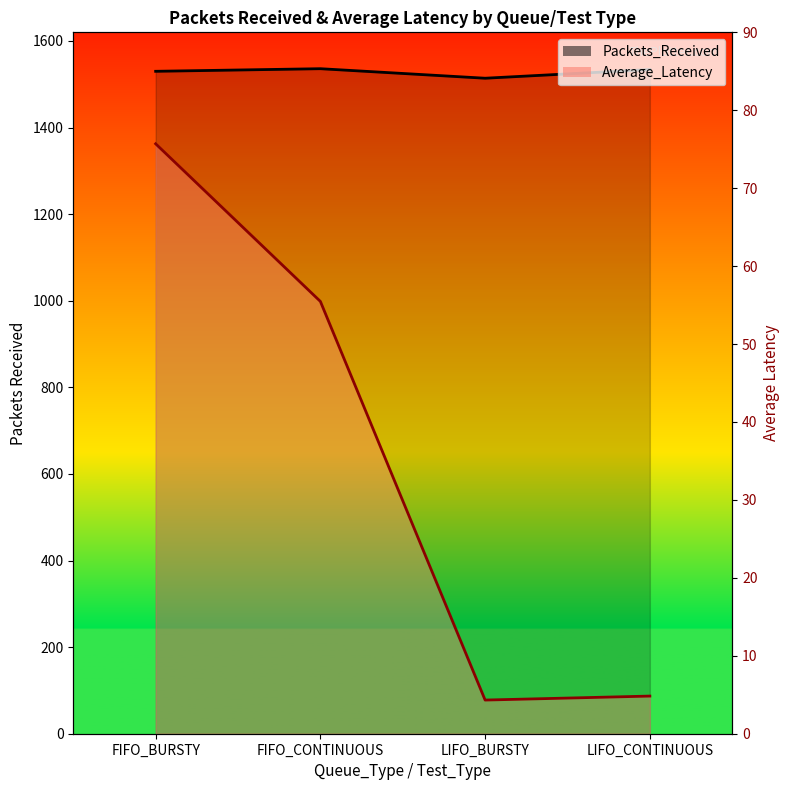

True or false: Packets_Received has a value of 1536.0 at FIFO_CONTINUOUS.

True